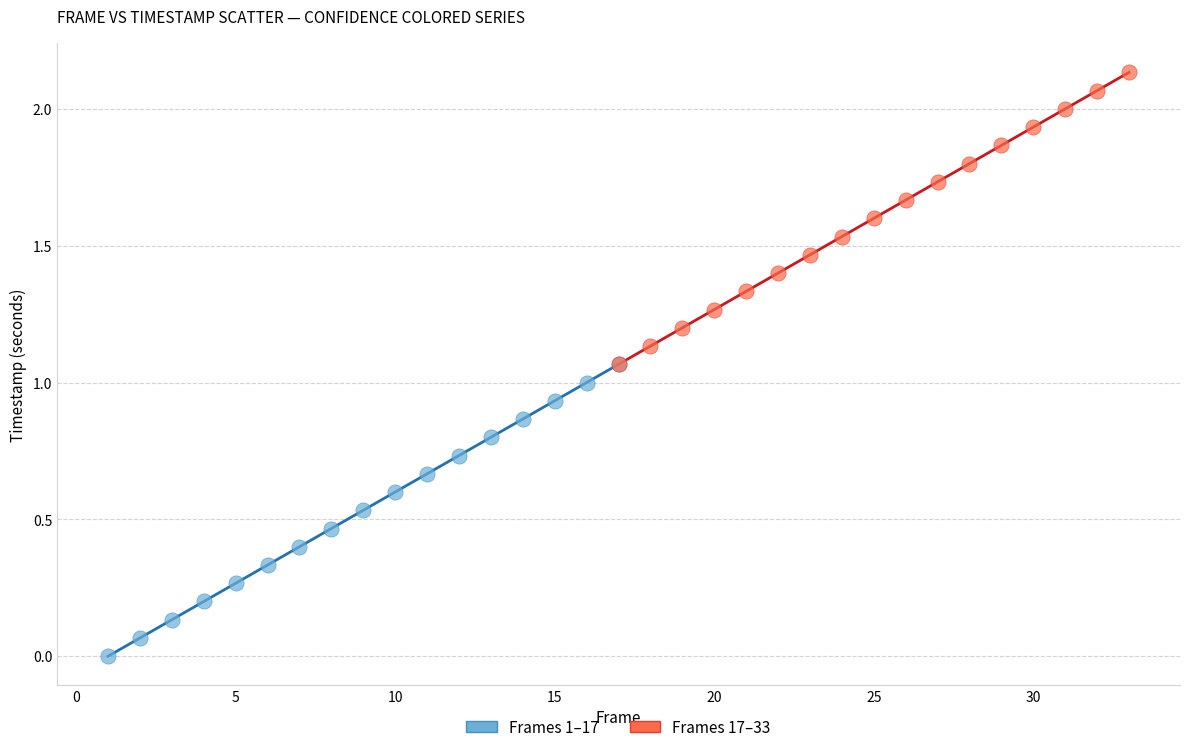

Which series reaches the maximum Y coordinate?

Frames 17–33